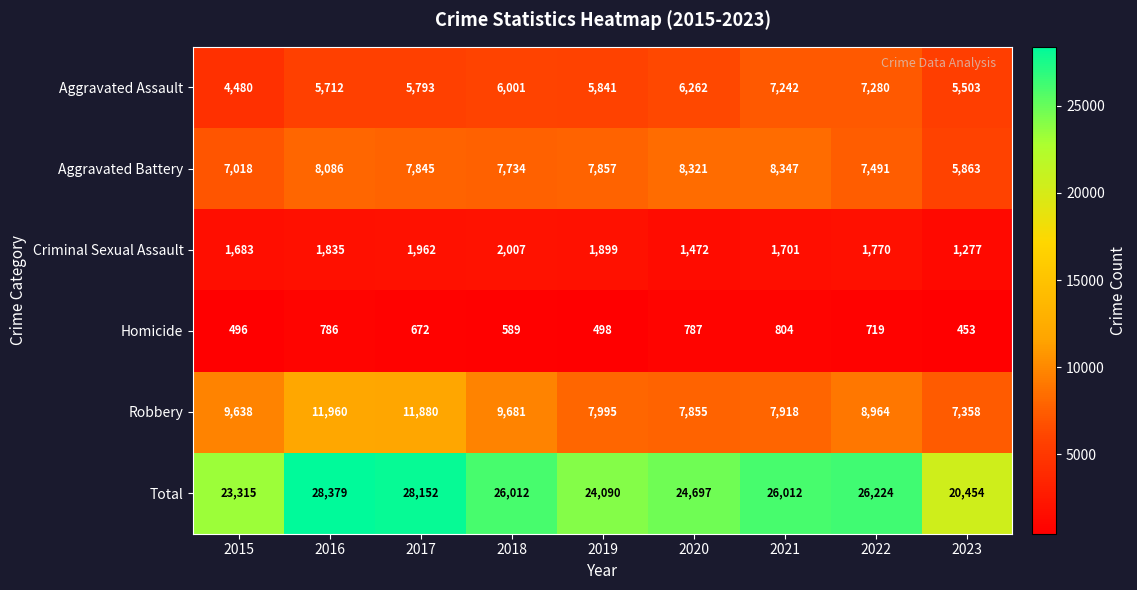

What is the average value of the Total series?

25259